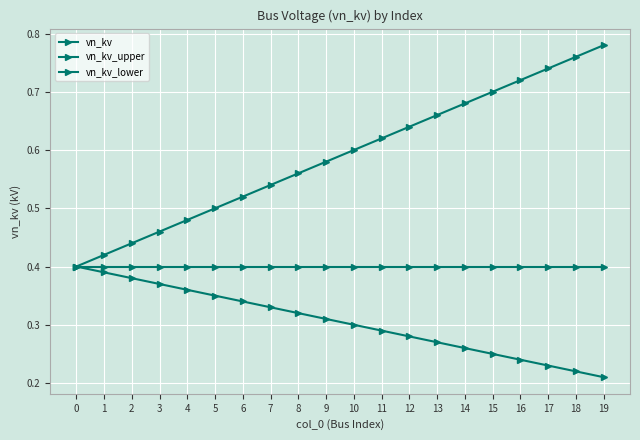

How many series are shown in this chart?

3